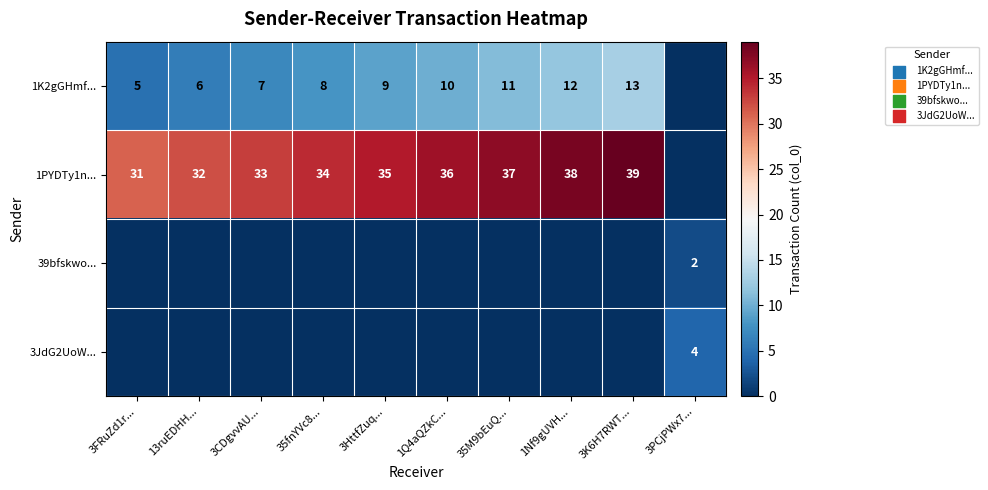

Is it true that 1PYDTy1n... equals 31 at 3FRuZd1r...?

True